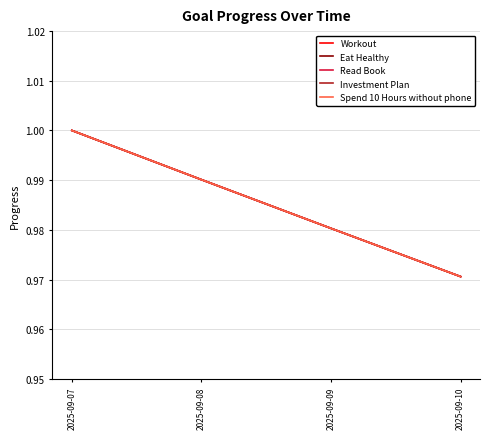

The value of Eat Healthy at 2025-09-10 is 0.5. True or false?

False